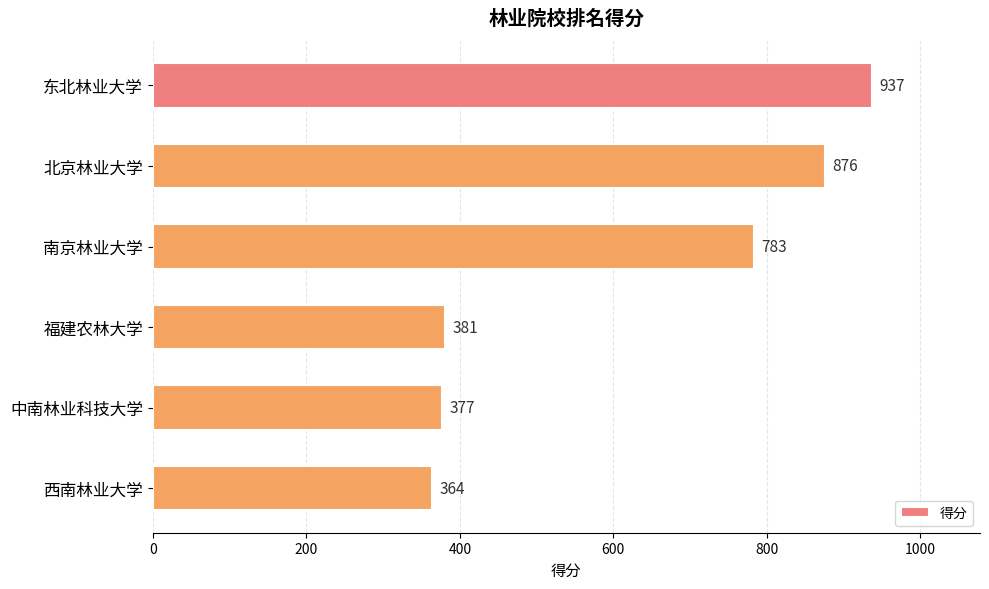

At which label is the value closest to 650?

南京林业大学